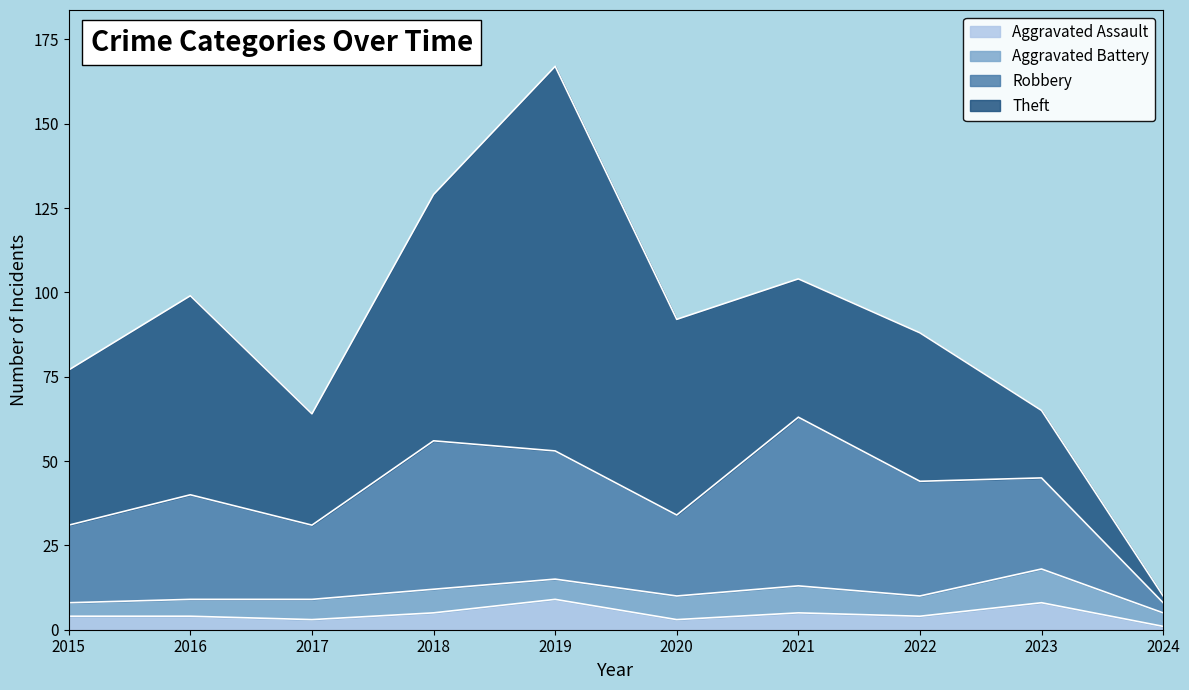

True or false: Robbery and Aggravated Assault cross at least once.

False